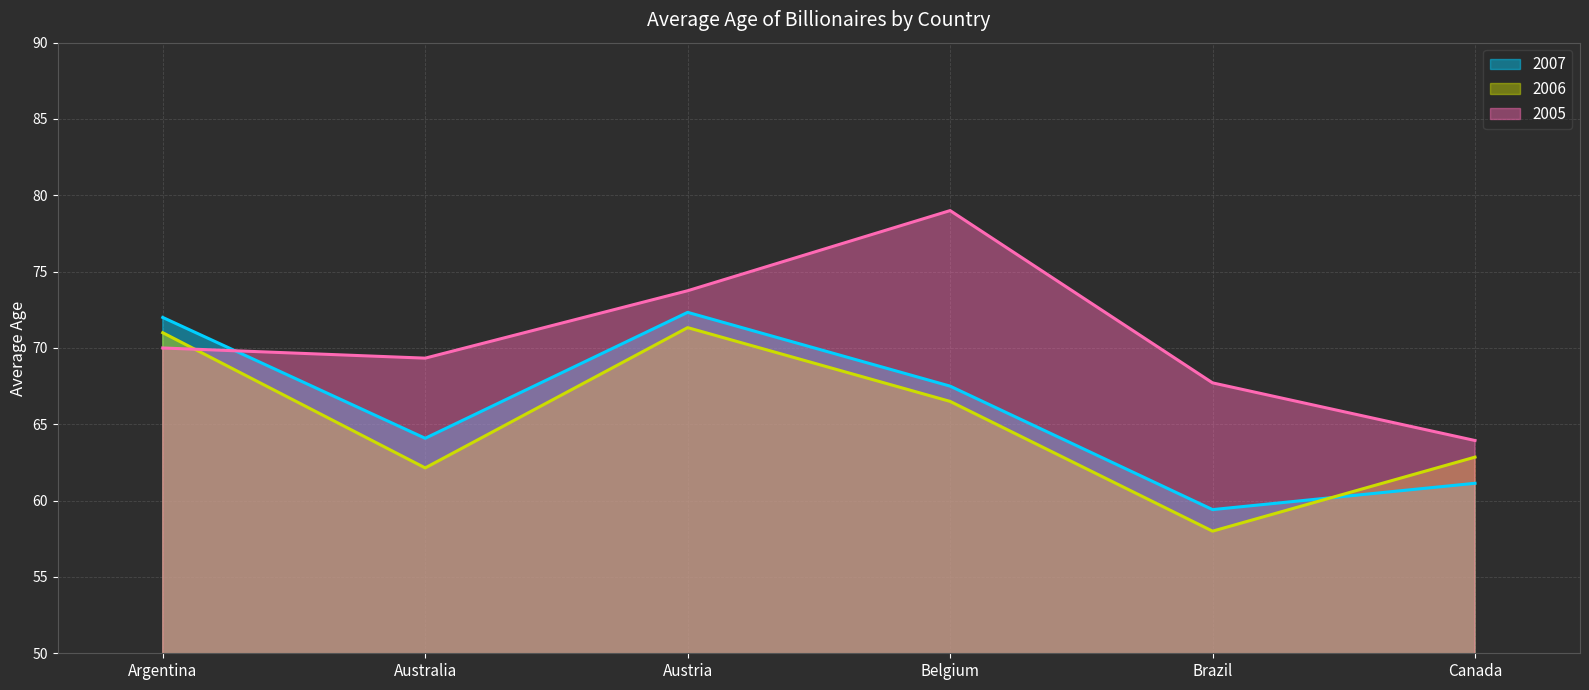

What is the sum of the 2006 values at Argentina and Belgium?

137.5